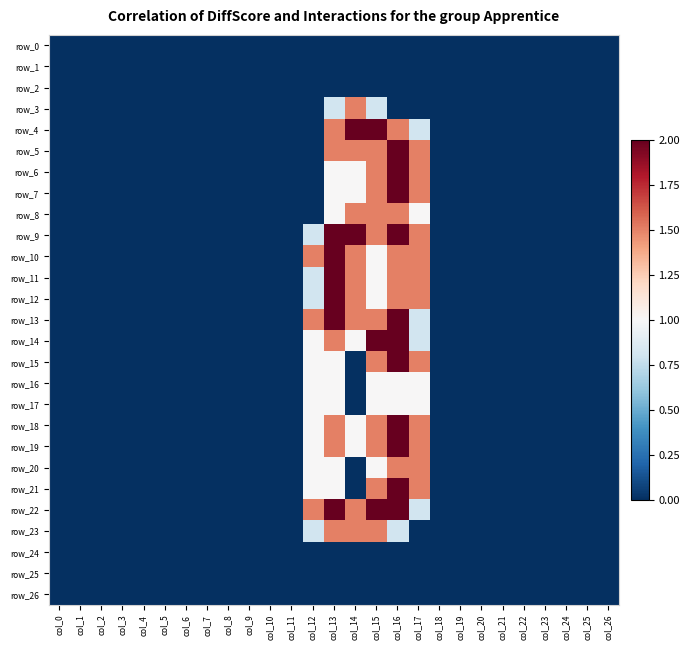

What is the maximum value shown in the chart?

2.0